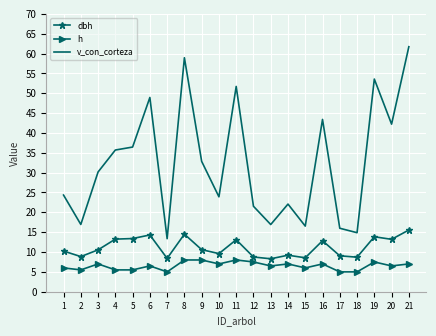

Count the number of data series in this chart.

3